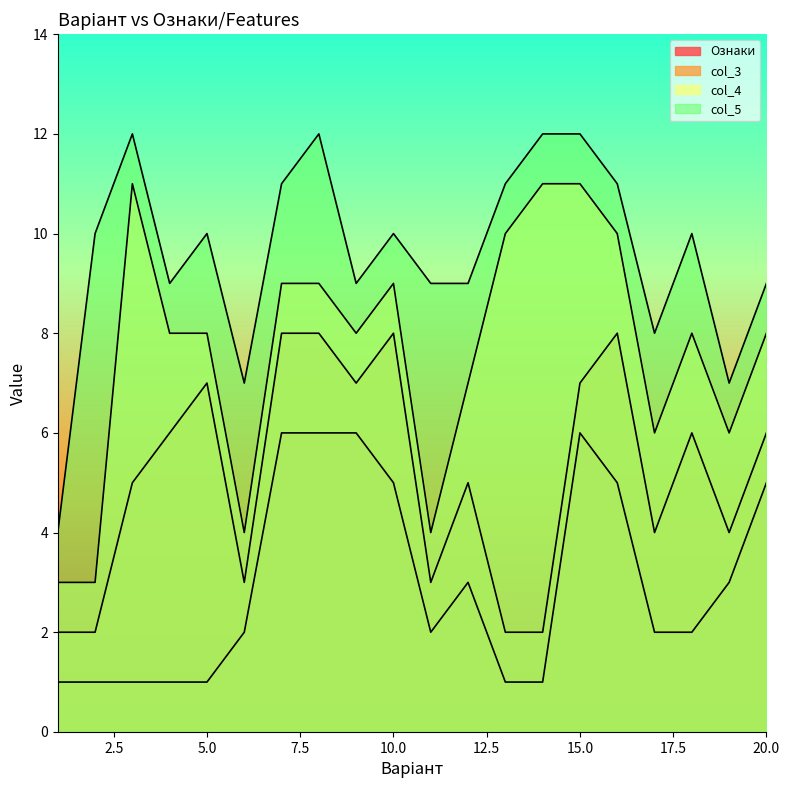

Between 15 and 12, which is larger?

15